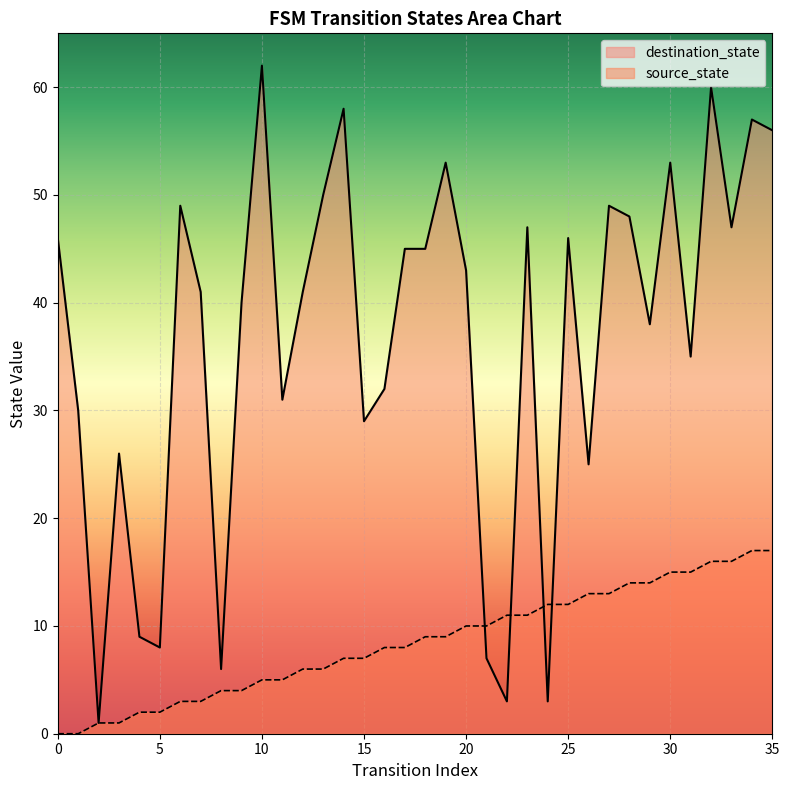

What is the difference between the maximum and minimum values in the source_state series?

17